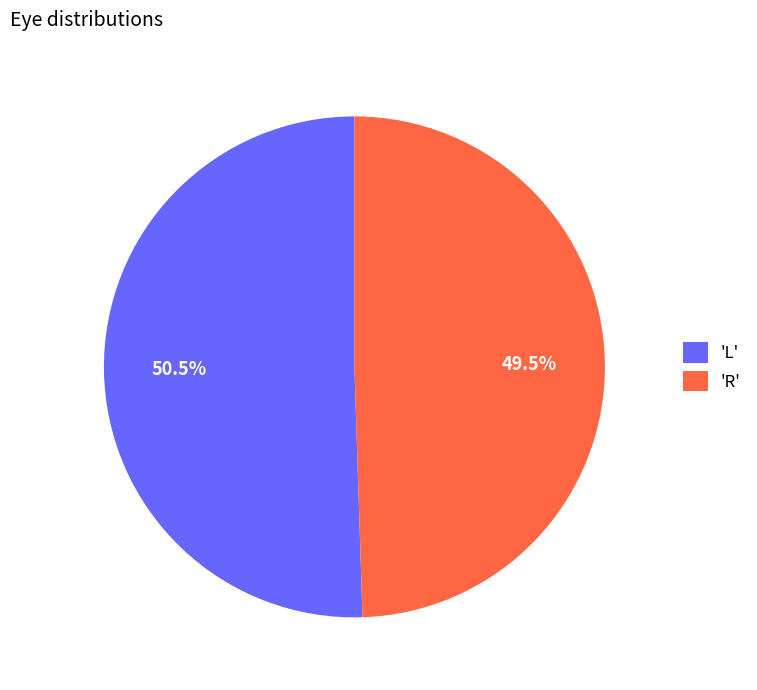

What is the largest slice in the pie chart?

'L'